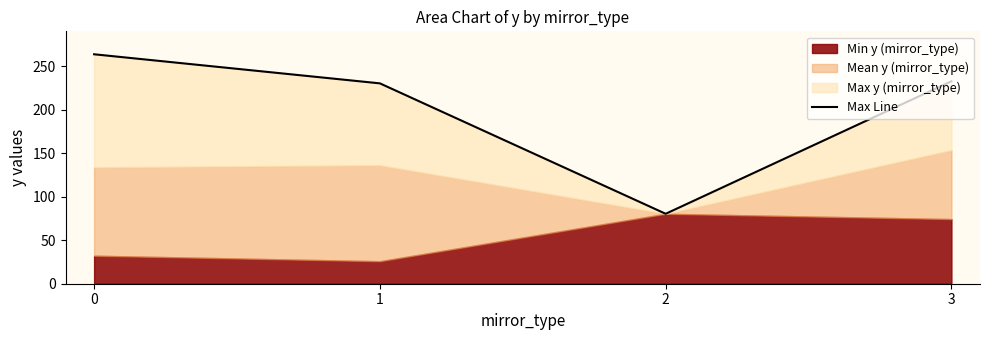

Reading left to right, transcribe all the data shown in this chart.

0=263.6	1=230.2	2=80.3	3=232.6